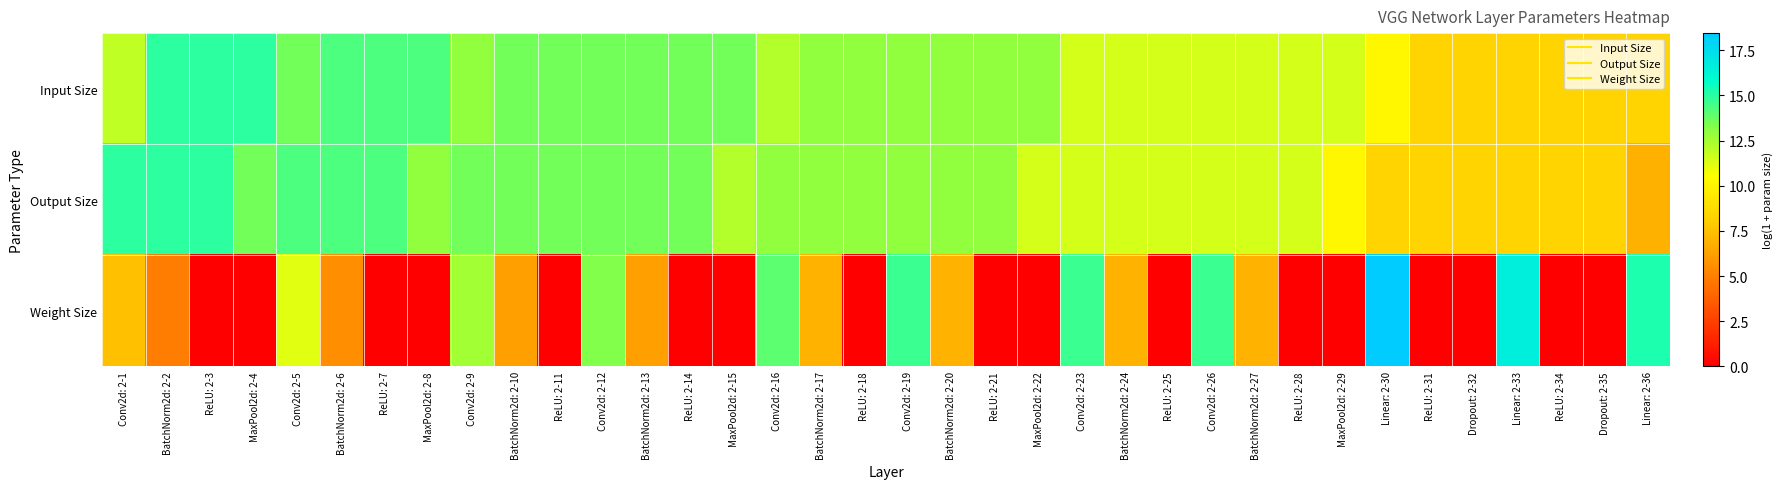

What is the spread (max minus min) of values at BatchNorm2d: 2-2?

10.1